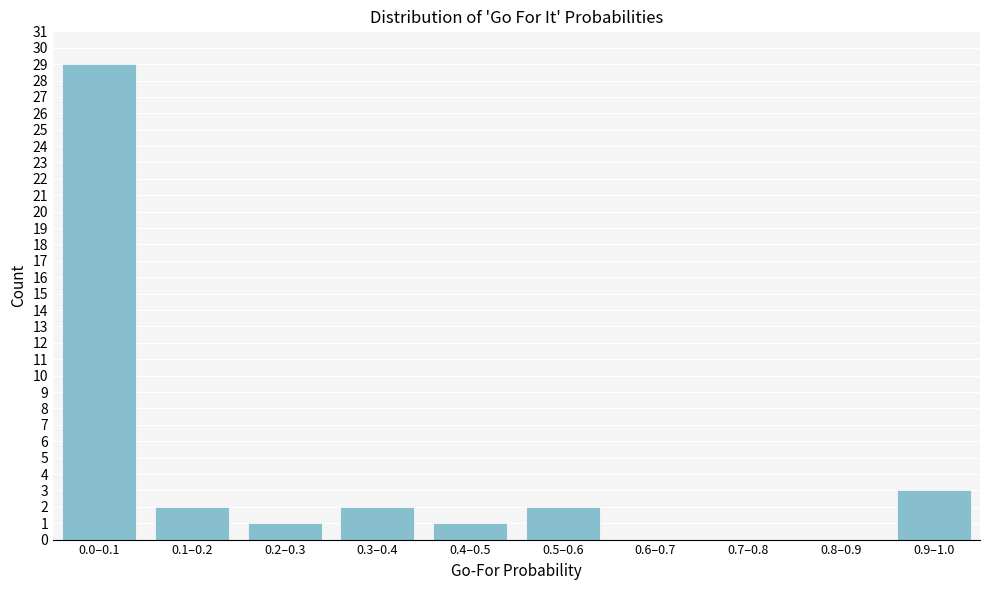

Reading left to right, what are all the values shown in this chart?

0.0–0.1=29	0.1–0.2=2	0.2–0.3=1	0.3–0.4=2	0.4–0.5=1	0.5–0.6=2	0.6–0.7=0	0.7–0.8=0	0.8–0.9=0	0.9–1.0=3